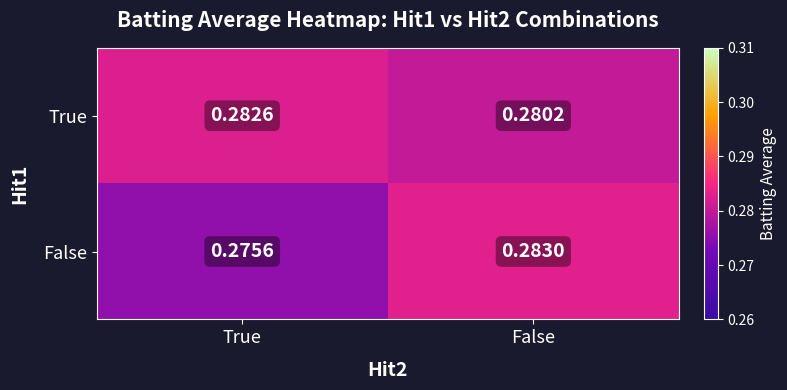

At which category does the chart reach its peak across all series?

False